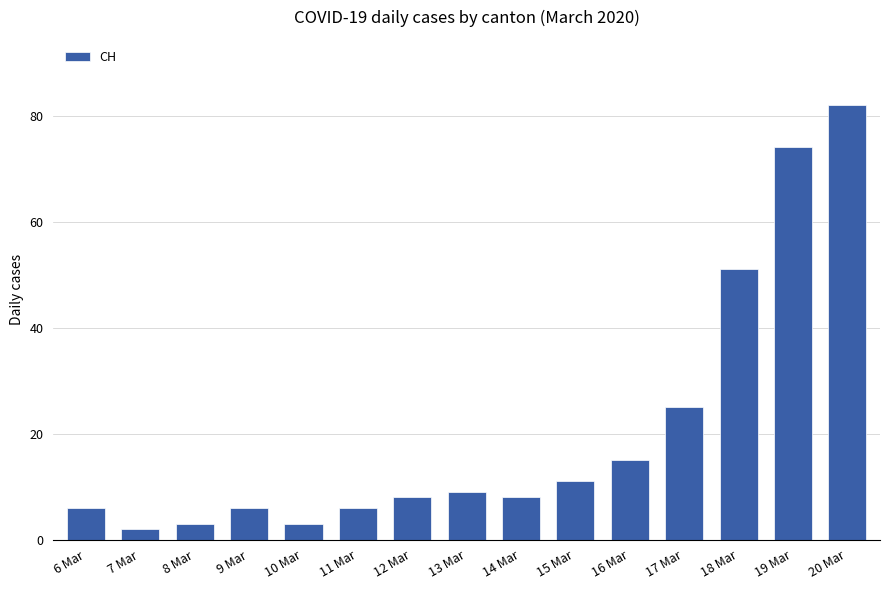

What is the change in value from 8 Mar to 15 Mar?

+8